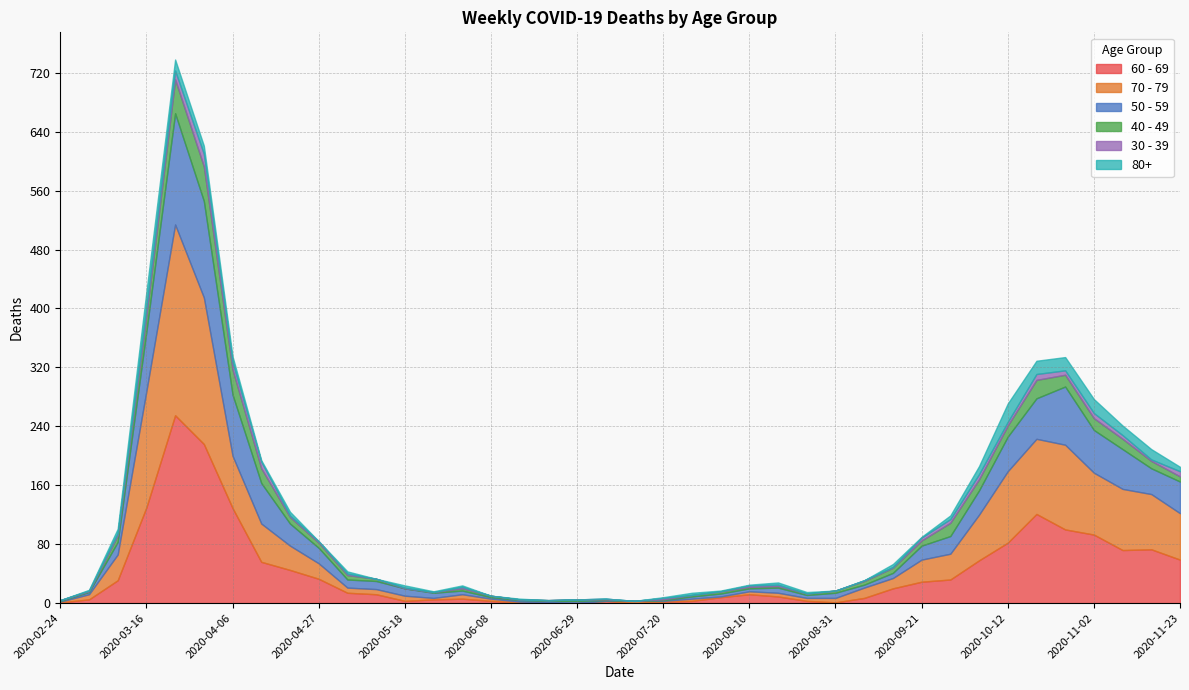

Reading left to right, transcribe all the data shown in this chart.

60 - 69: 2020-02-24=1	2020-03-02=5	2020-03-09=31	2020-03-16=130	2020-03-23=255	2020-03-30=216	2020-04-06=129	2020-04-13=56	2020-04-20=45	2020-04-27=33	2020-05-04=14	2020-05-11=12	2020-05-18=3	2020-05-25=5	2020-06-01=6	2020-06-08=3	2020-06-15=1	2020-06-22=0	2020-06-29=0	2020-07-06=3	2020-07-13=0	2020-07-20=2	2020-07-27=3	2020-08-03=8	2020-08-10=12	2020-08-17=9	2020-08-24=3	2020-08-31=1	2020-09-07=7	2020-09-14=20	2020-09-21=29	2020-09-28=32	2020-10-05=58	2020-10-12=82	2020-10-19=121	2020-10-26=100	2020-11-02=93	2020-11-09=72	2020-11-16=73	2020-11-23=59
70 - 79: 2020-02-24=1	2020-03-02=7	2020-03-09=35	2020-03-16=158	2020-03-23=259	2020-03-30=199	2020-04-06=71	2020-04-13=52	2020-04-20=33	2020-04-27=21	2020-05-04=7	2020-05-11=7	2020-05-18=7	2020-05-25=2	2020-06-01=6	2020-06-08=3	2020-06-15=1	2020-06-22=1	2020-06-29=0	2020-07-06=0	2020-07-13=3	2020-07-20=1	2020-07-27=3	2020-08-03=1	2020-08-10=4	2020-08-17=5	2020-08-24=4	2020-08-31=6	2020-09-07=14	2020-09-14=14	2020-09-21=30	2020-09-28=35	2020-10-05=62	2020-10-12=97	2020-10-19=102	2020-10-26=115	2020-11-02=84	2020-11-09=83	2020-11-16=75	2020-11-23=63
50 - 59: 2020-02-24=1	2020-03-02=3	2020-03-09=17	2020-03-16=81	2020-03-23=151	2020-03-30=131	2020-04-06=83	2020-04-13=55	2020-04-20=30	2020-04-27=21	2020-05-04=11	2020-05-11=11	2020-05-18=10	2020-05-25=7	2020-06-01=5	2020-06-08=2	2020-06-15=2	2020-06-22=2	2020-06-29=3	2020-07-06=1	2020-07-13=0	2020-07-20=1	2020-07-27=3	2020-08-03=4	2020-08-10=4	2020-08-17=7	2020-08-24=4	2020-08-31=7	2020-09-07=4	2020-09-14=7	2020-09-21=19	2020-09-28=24	2020-10-05=33	2020-10-12=47	2020-10-19=55	2020-10-26=79	2020-11-02=58	2020-11-09=54	2020-11-16=35	2020-11-23=43
40 - 49: 2020-02-24=1	2020-03-02=1	2020-03-09=9	2020-03-16=21	2020-03-23=46	2020-03-30=47	2020-04-06=34	2020-04-13=20	2020-04-20=9	2020-04-27=7	2020-05-04=6	2020-05-11=3	2020-05-18=0	2020-05-25=1	2020-06-01=3	2020-06-08=2	2020-06-15=1	2020-06-22=1	2020-06-29=2	2020-07-06=1	2020-07-13=0	2020-07-20=1	2020-07-27=2	2020-08-03=3	2020-08-10=2	2020-08-17=2	2020-08-24=2	2020-08-31=3	2020-09-07=5	2020-09-14=7	2020-09-21=7	2020-09-28=18	2020-10-05=15	2020-10-12=15	2020-10-19=25	2020-10-26=16	2020-11-02=16	2020-11-09=14	2020-11-16=10	2020-11-23=7
30 - 39: 2020-02-24=0	2020-03-02=1	2020-03-09=3	2020-03-16=12	2020-03-23=12	2020-03-30=17	2020-04-06=10	2020-04-13=9	2020-04-20=2	2020-04-27=2	2020-05-04=2	2020-05-11=0	2020-05-18=1	2020-05-25=0	2020-06-01=2	2020-06-08=0	2020-06-15=0	2020-06-22=0	2020-06-29=0	2020-07-06=1	2020-07-13=0	2020-07-20=2	2020-07-27=0	2020-08-03=0	2020-08-10=2	2020-08-17=2	2020-08-24=0	2020-08-31=0	2020-09-07=1	2020-09-14=1	2020-09-21=4	2020-09-28=5	2020-10-05=7	2020-10-12=5	2020-10-19=8	2020-10-26=6	2020-11-02=7	2020-11-09=5	2020-11-16=2	2020-11-23=7
80+: 2020-02-24=0	2020-03-02=1	2020-03-09=6	2020-03-16=21	2020-03-23=15	2020-03-30=11	2020-04-06=8	2020-04-13=2	2020-04-20=5	2020-04-27=0	2020-05-04=3	2020-05-11=0	2020-05-18=3	2020-05-25=1	2020-06-01=2	2020-06-08=0	2020-06-15=1	2020-06-22=0	2020-06-29=0	2020-07-06=0	2020-07-13=0	2020-07-20=1	2020-07-27=3	2020-08-03=1	2020-08-10=1	2020-08-17=3	2020-08-24=2	2020-08-31=0	2020-09-07=0	2020-09-14=4	2020-09-21=1	2020-09-28=5	2020-10-05=11	2020-10-12=25	2020-10-19=18	2020-10-26=18	2020-11-02=19	2020-11-09=13	2020-11-16=14	2020-11-23=6